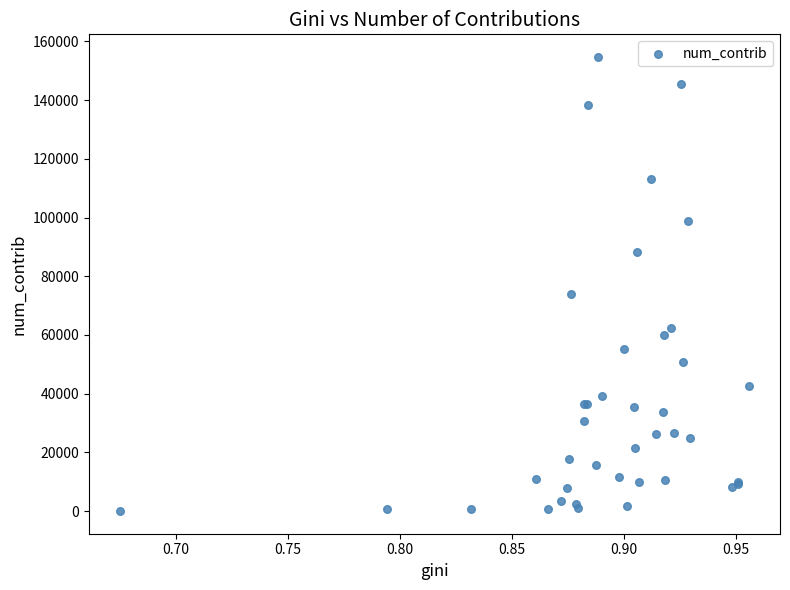

What Y value in the scatter plot is closest to 77354?

73884